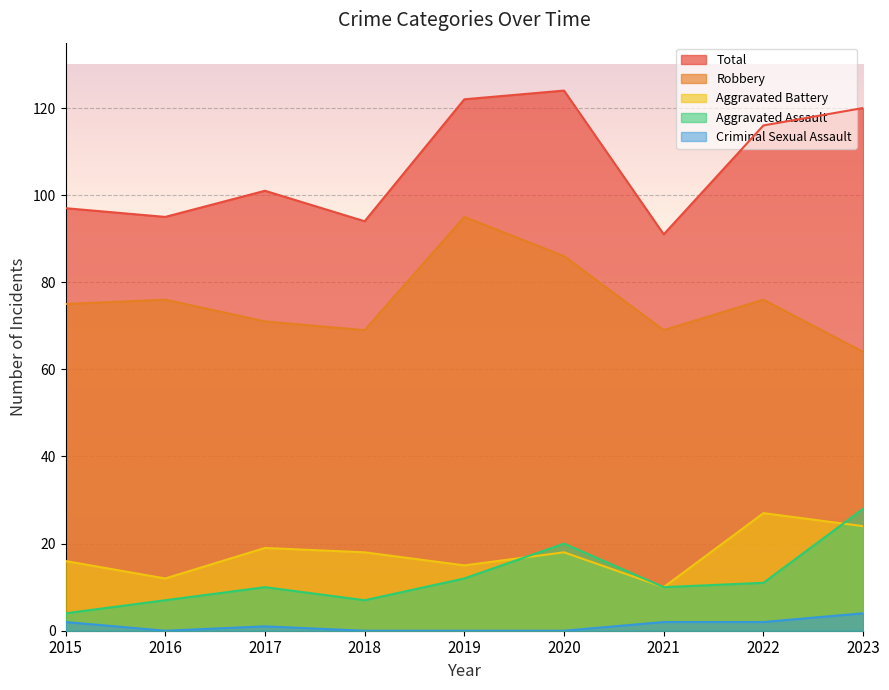

The value of Total at 2017 is 101. True or false?

True